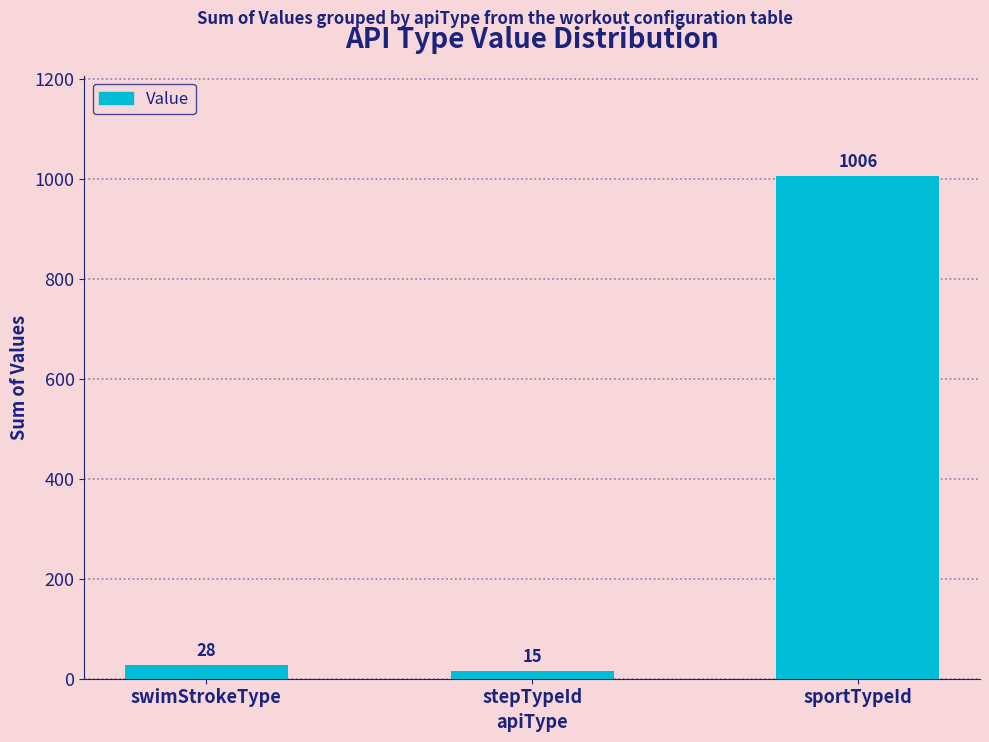

List the labels in order of value, smallest first.

stepTypeId, swimStrokeType, sportTypeId